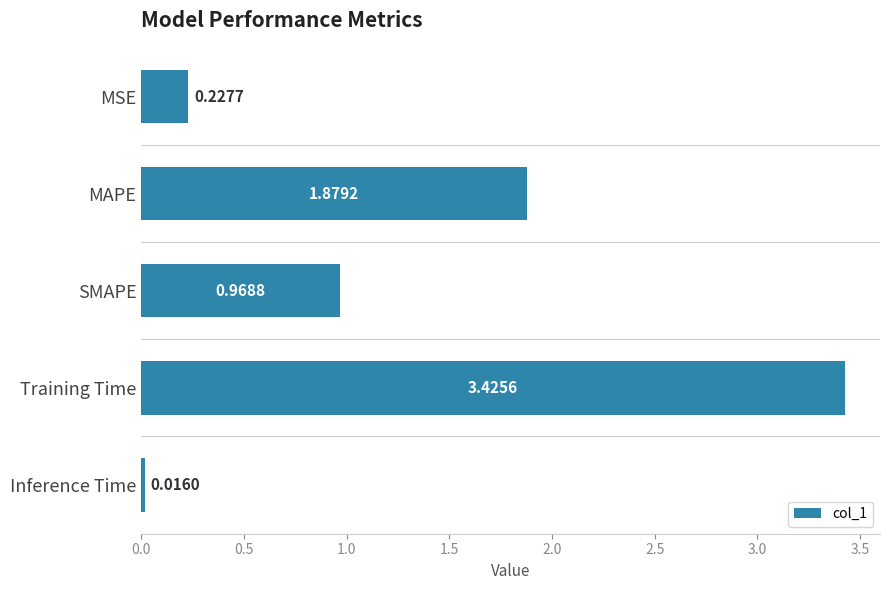

Which category has the lowest value across all series?

Inference Time